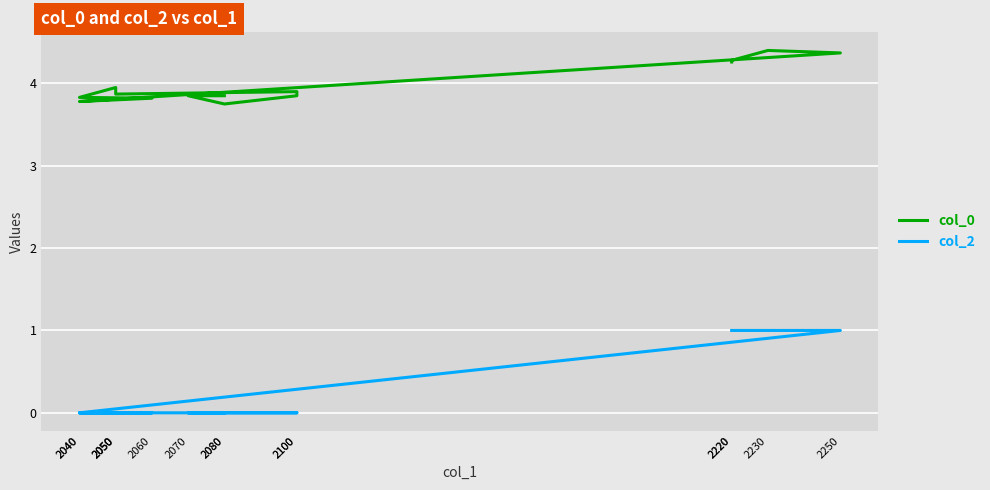

At which category does the chart reach its peak across all series?

2230